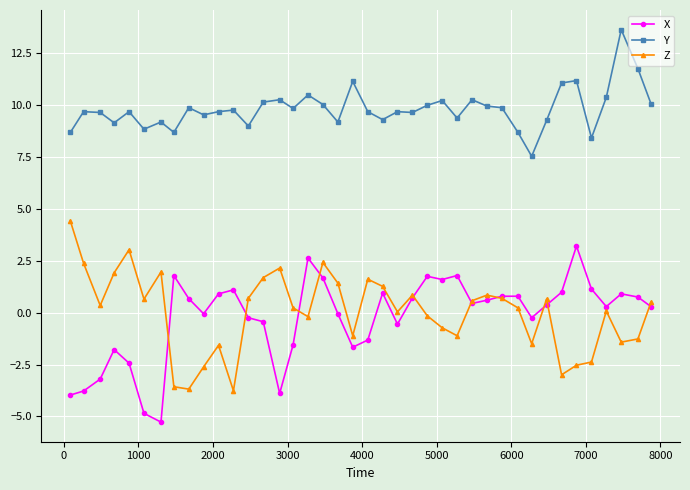

What is the highest value of the X series?

3.2